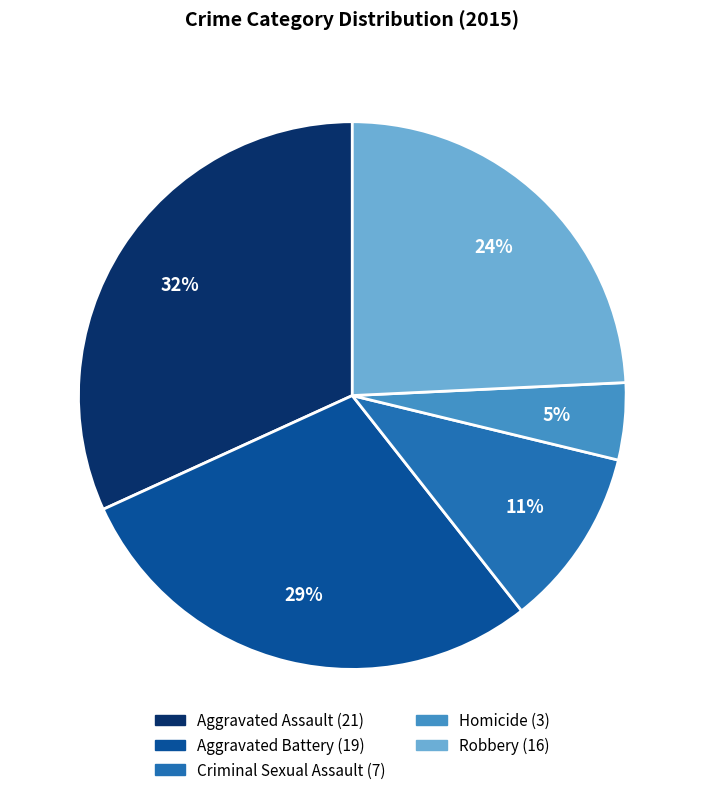

True or false: Homicide accounts for 5% of the total.

True